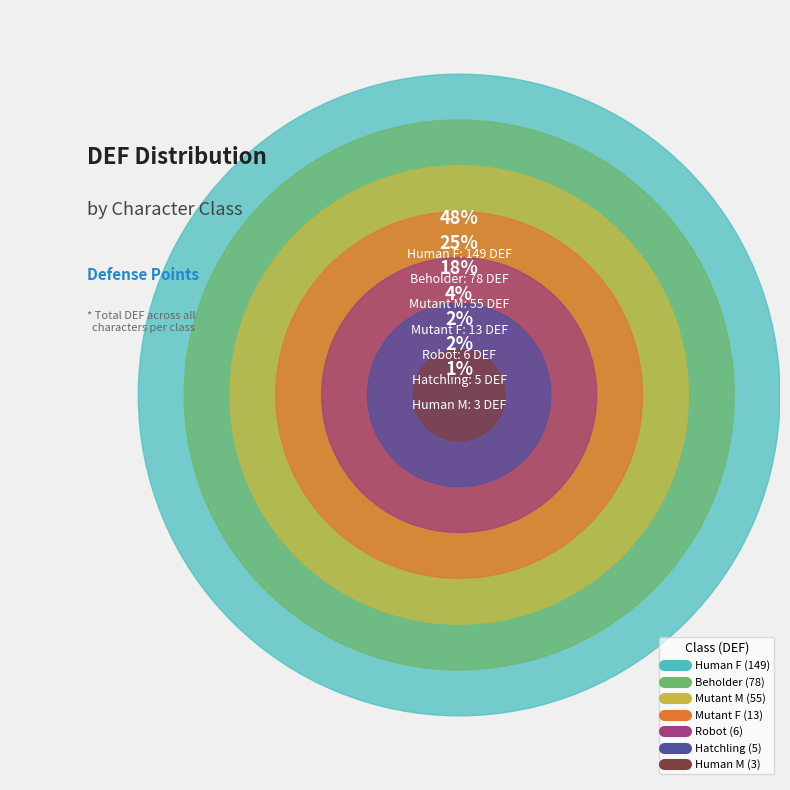

To the nearest percent, what is the average slice percentage?

14%